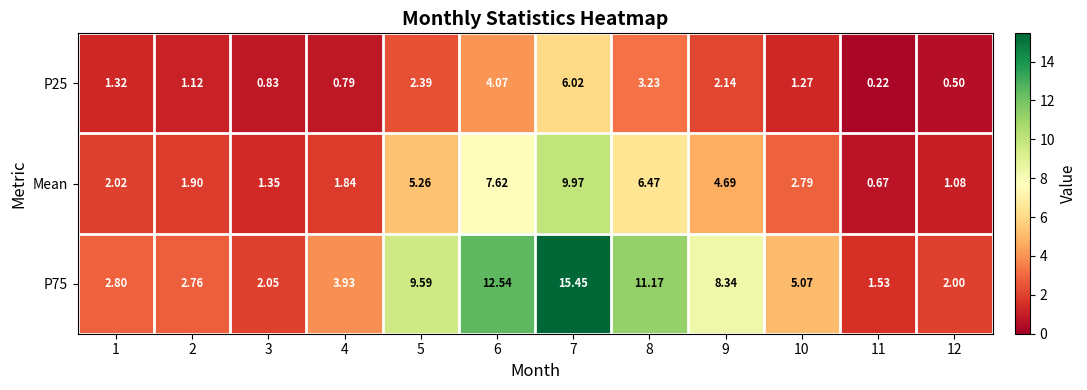

At how many categories does at least one series exceed 6?

5